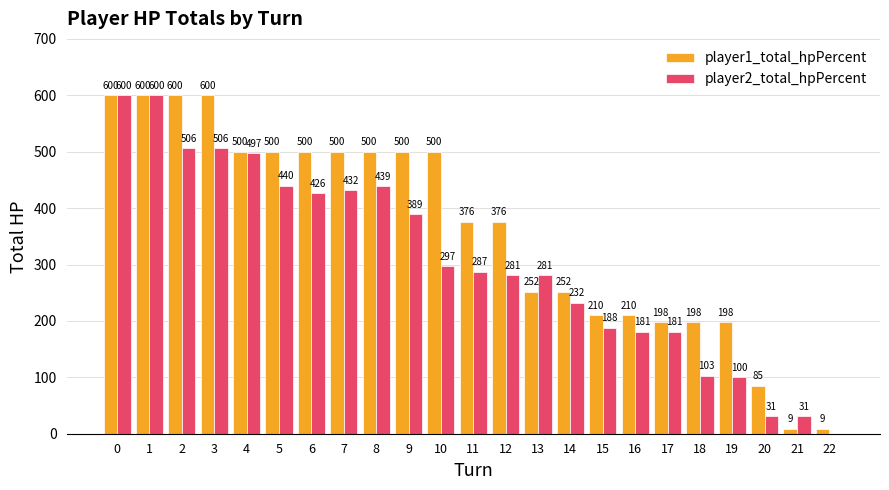

Reading right to left, extract all data points from this chart.

player1_total_hpPercent: 22=9	21=9	20=85	19=198	18=198	17=198	16=210	15=210	14=252	13=252	12=376	11=376	10=500	9=500	8=500	7=500	6=500	5=500	4=500	3=600	2=600	1=600	0=600
player2_total_hpPercent: 22=0	21=31	20=31	19=100	18=103	17=181	16=181	15=188	14=232	13=281	12=281	11=287	10=297	9=389	8=439	7=432	6=426	5=440	4=497	3=506	2=506	1=600	0=600